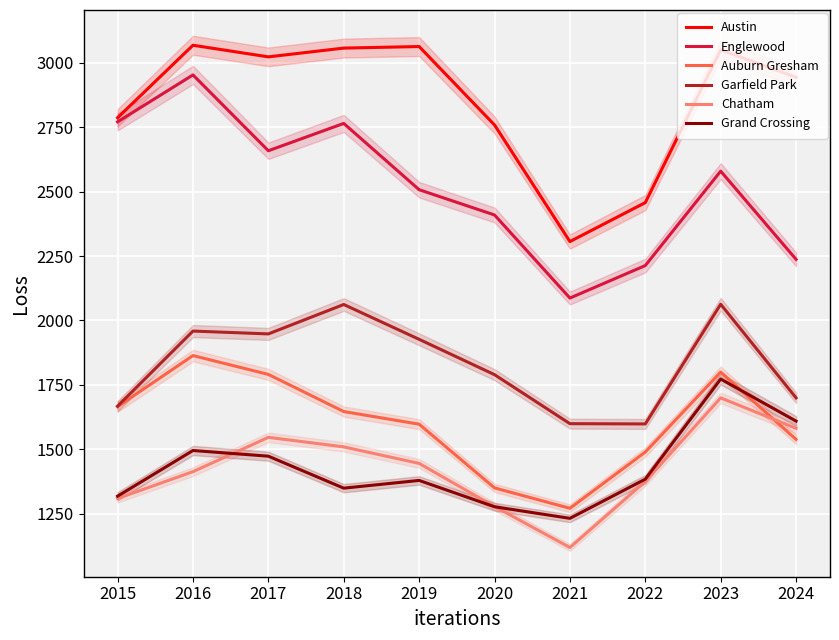

Between which two adjacent categories do Grand Crossing and Chatham first intersect?

2016 and 2017